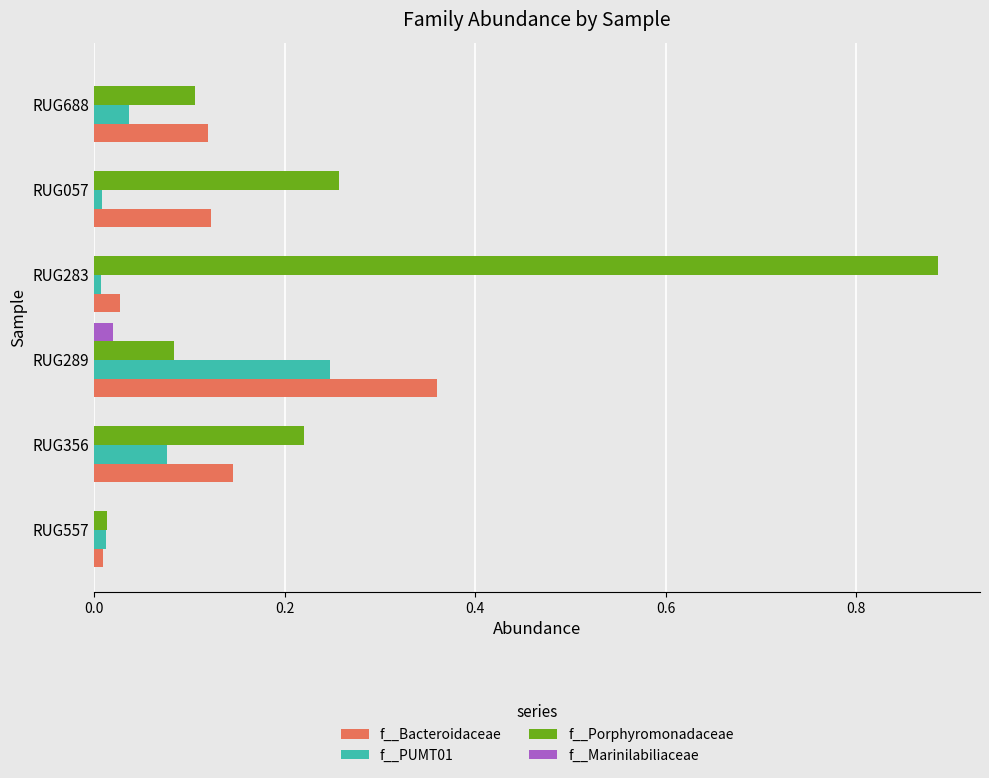

What are all the series names shown in the legend?

f__Bacteroidaceae, f__PUMT01, f__Porphyromonadaceae, f__Marinilabiliaceae